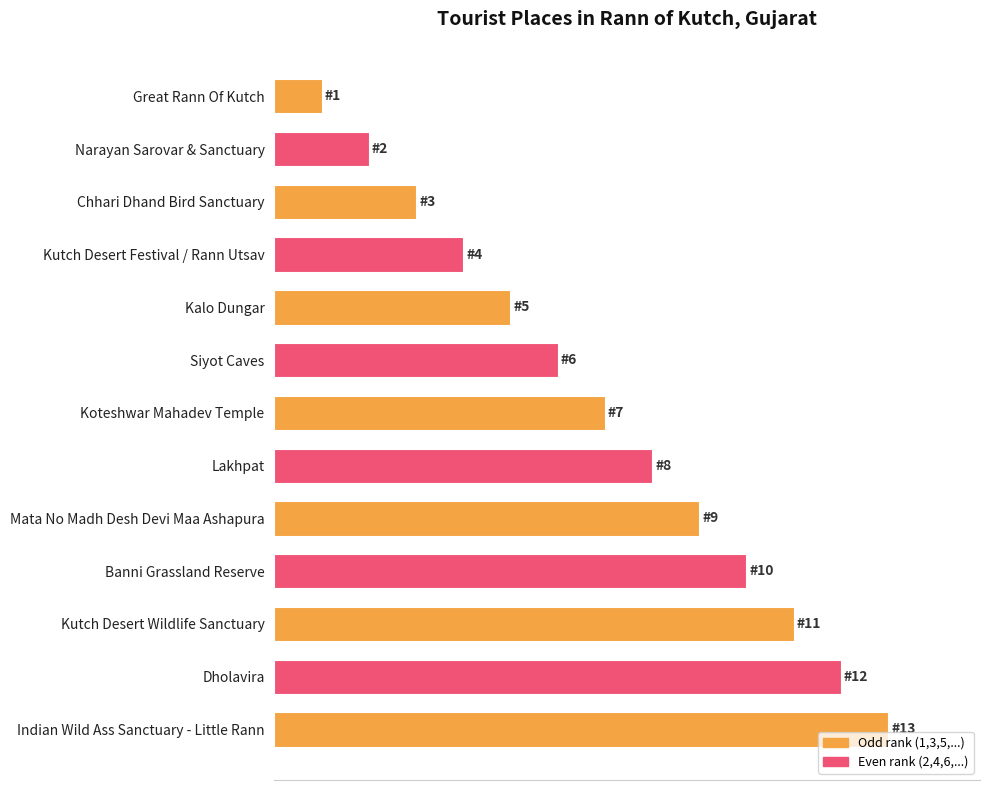

Does the chart contain any negative values?

No